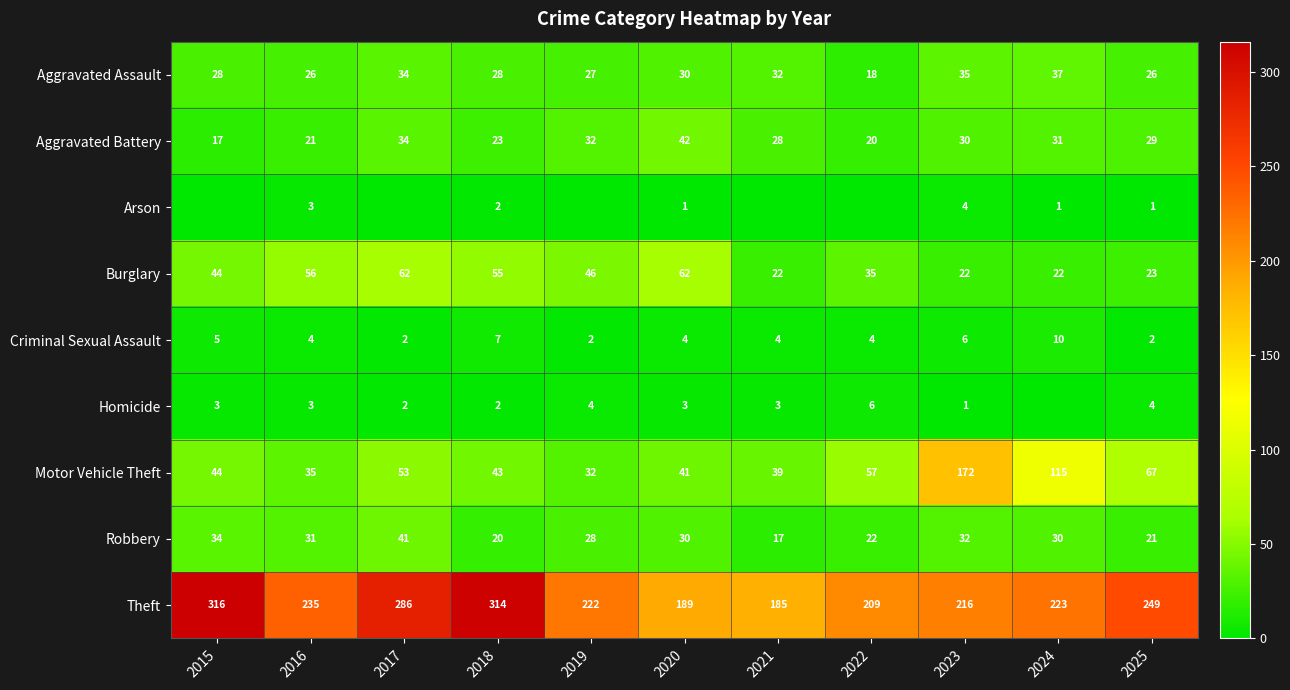

Count the number of categories in the chart.

11